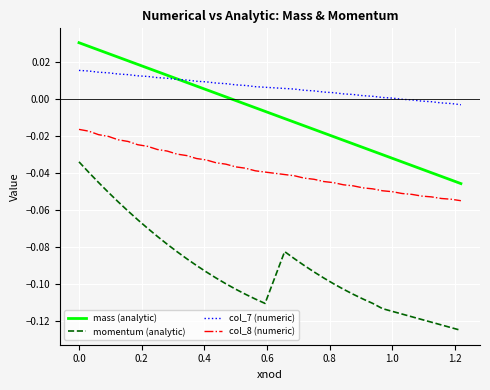

Which series has the widest spread of values?

momentum (analytic)